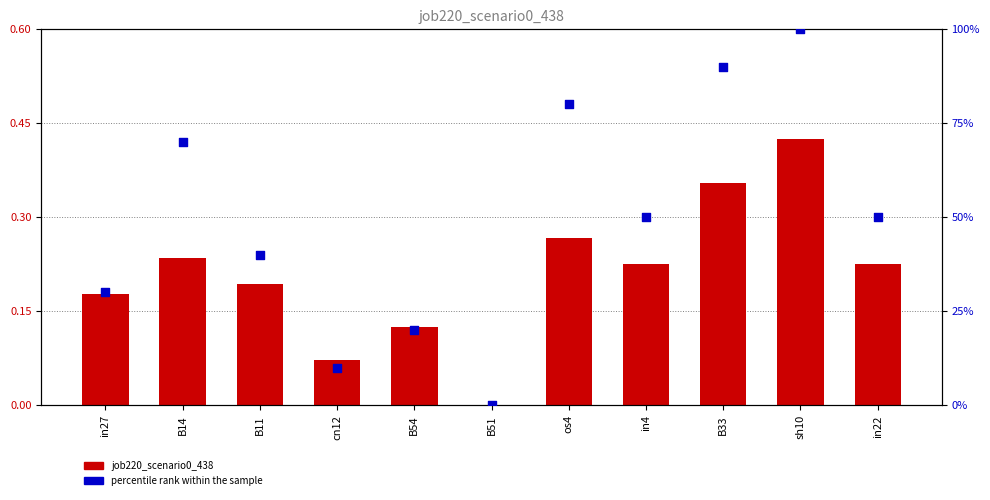

Which series reaches the minimum Y coordinate?

job220_scenario0_438